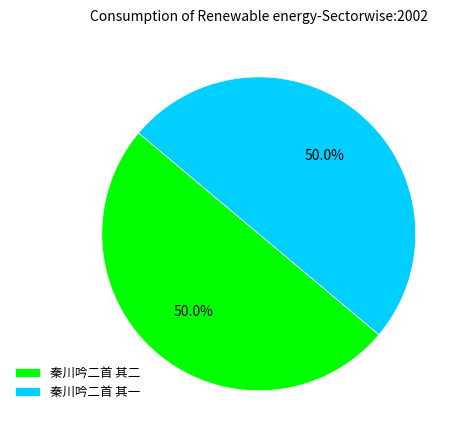

Count the number of slices in the pie.

2